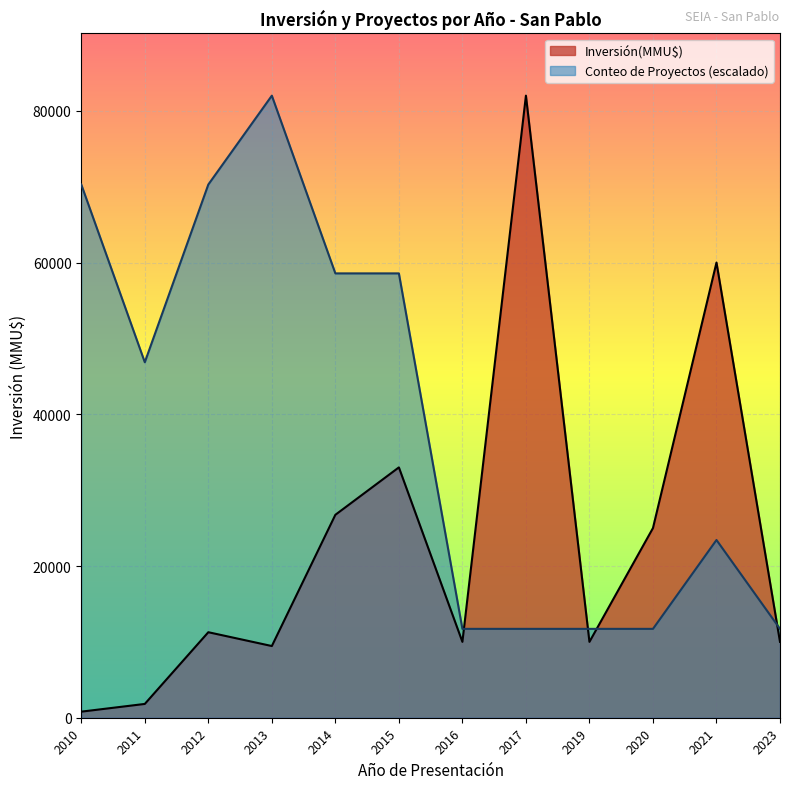

List the series in order of their overall mean, lowest first.

Inversión(MMU$), Conteo de Proyectos (escalado)